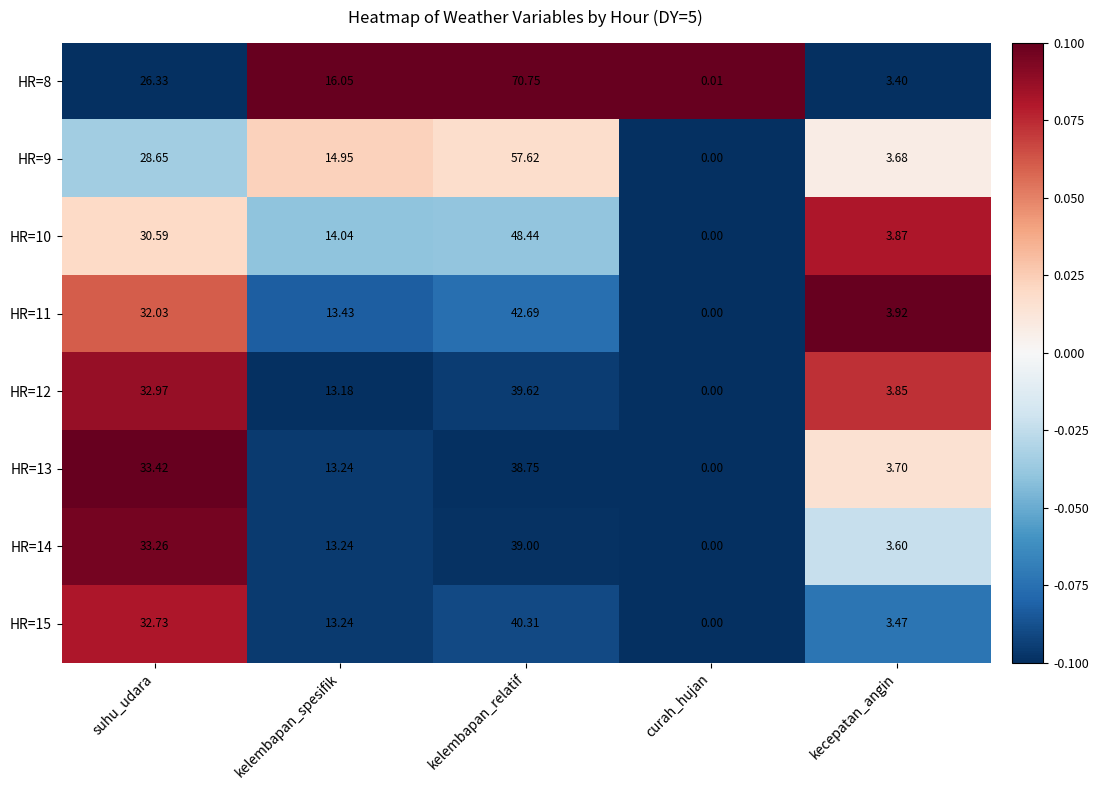

Which category has the highest value across all series?

kelembapan_relatif